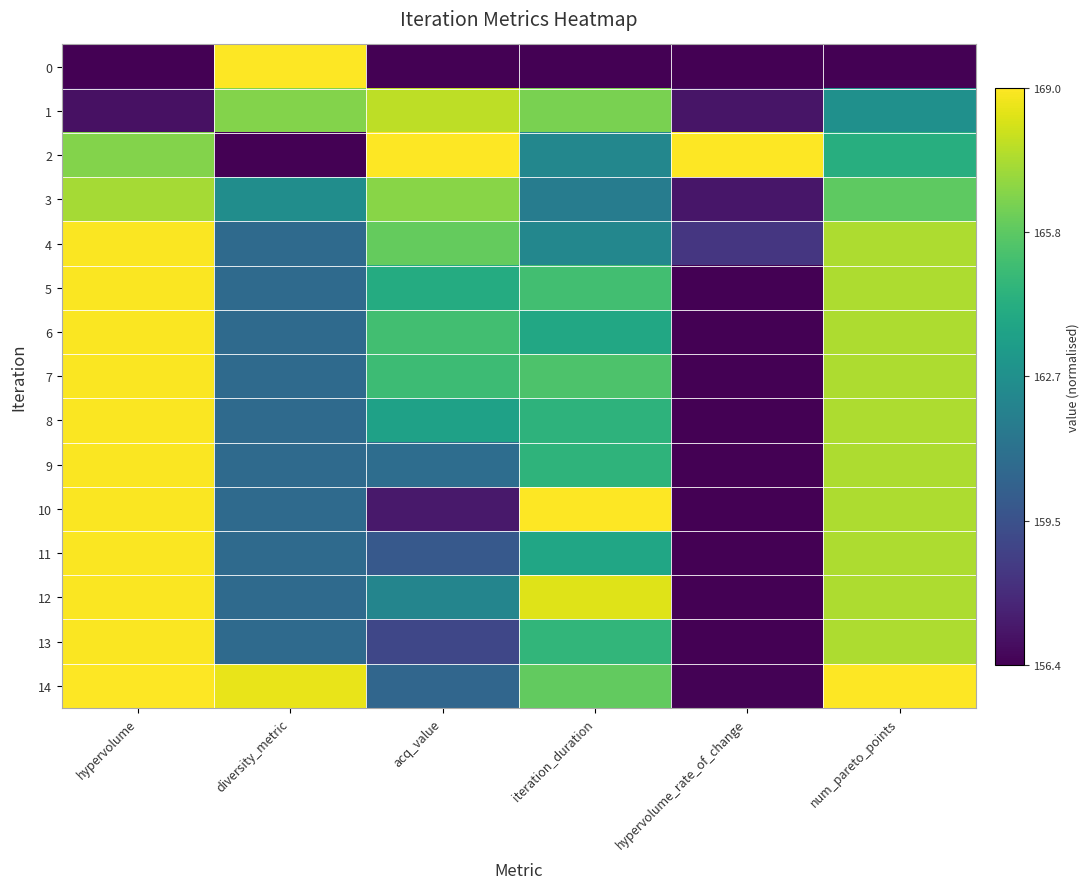

At which category is the sum across all series the highest?

hypervolume